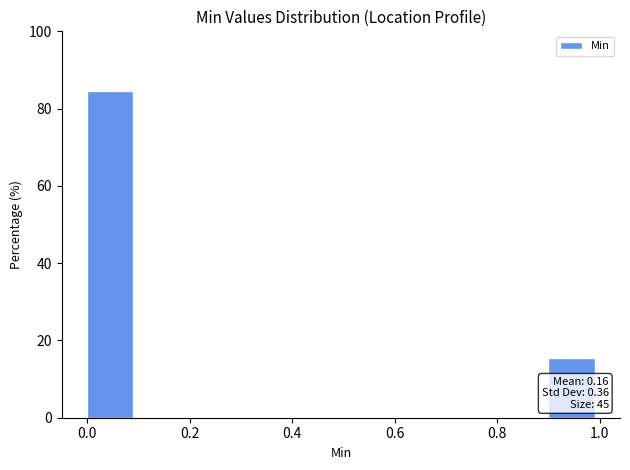

Over which range of the x-axis is the bar tallest?

0.0 to 0.1